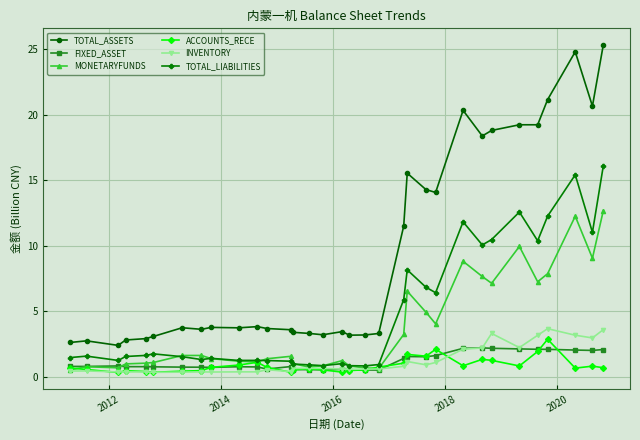

True or false: ACCOUNTS_RECE has more than 1 points higher than both neighbors.

True